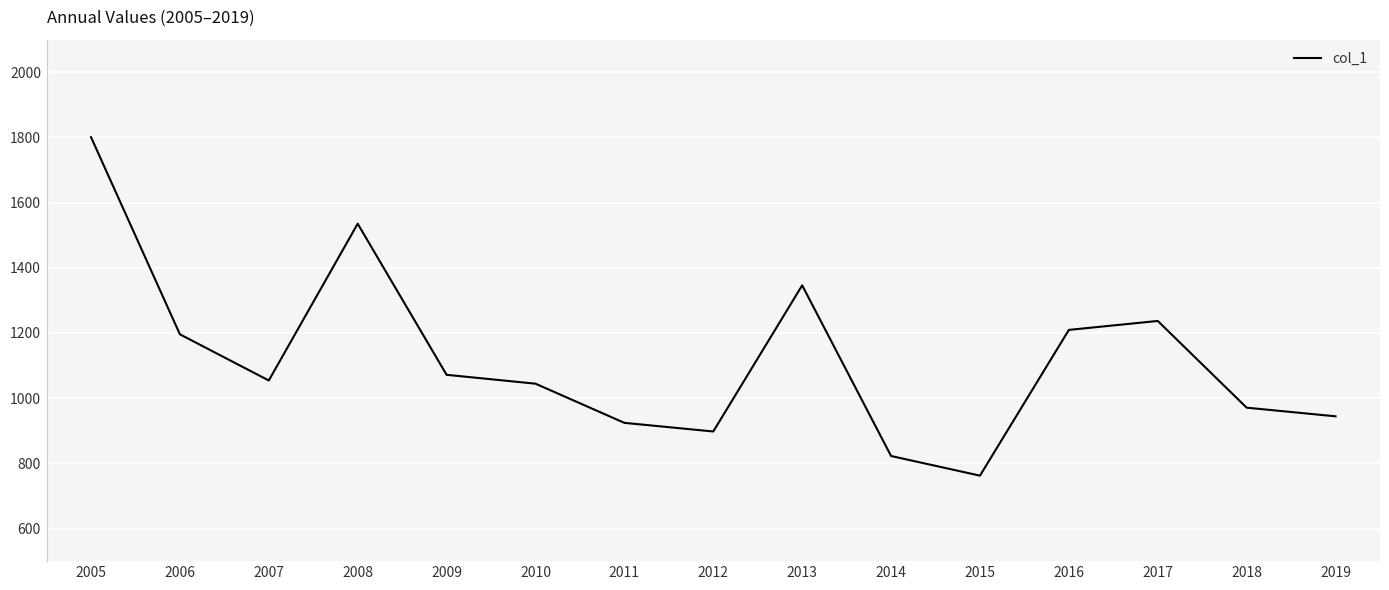

How many lines are shown in the chart?

1